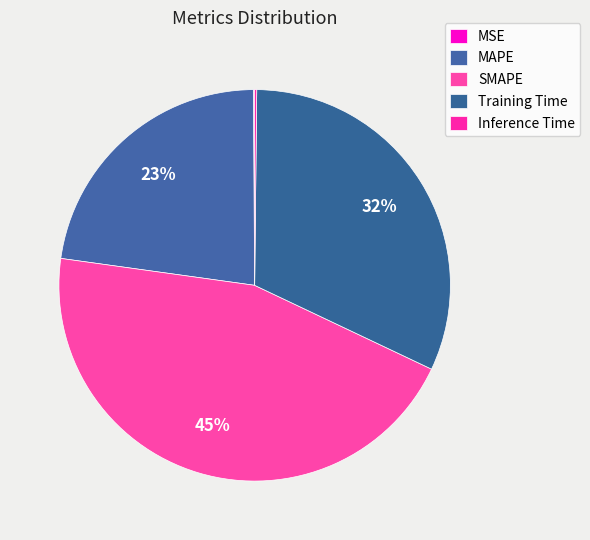

Which slice is the smallest?

MSE